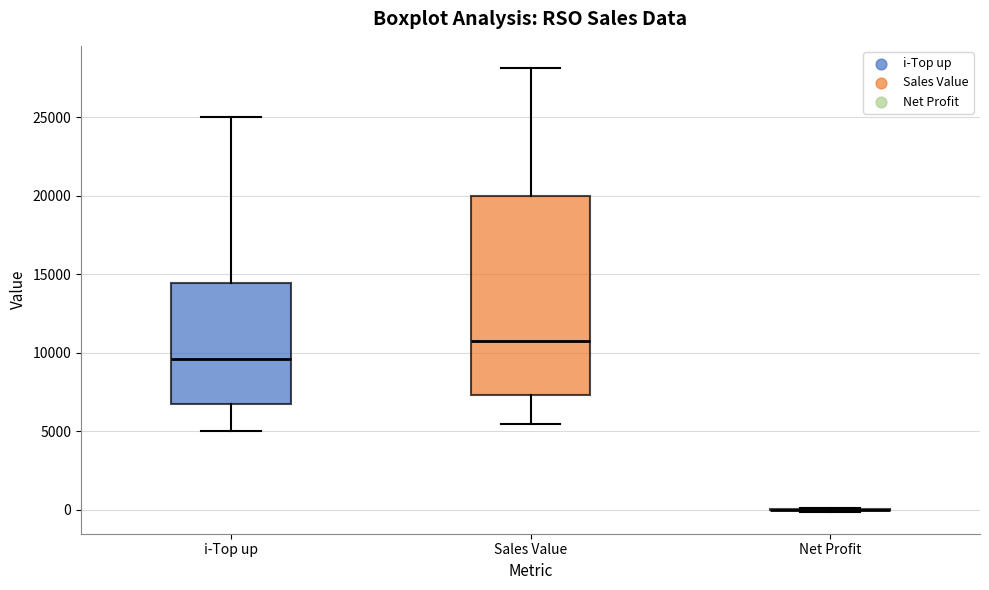

Reading left to right, read every box against the y-axis: the position of its median line, the range the box covers, and the ends of its whiskers. The values are not printed on the chart, so give them approximately, as read against the axis.

i-Top up: median 9500, box 6500 to 14500, whiskers 5000 to 25000
Sales Value: median 11000, box 7500 to 20000, whiskers 5500 to 28000
Net Profit: box collapsed to a line at 0, whiskers 0 to 0